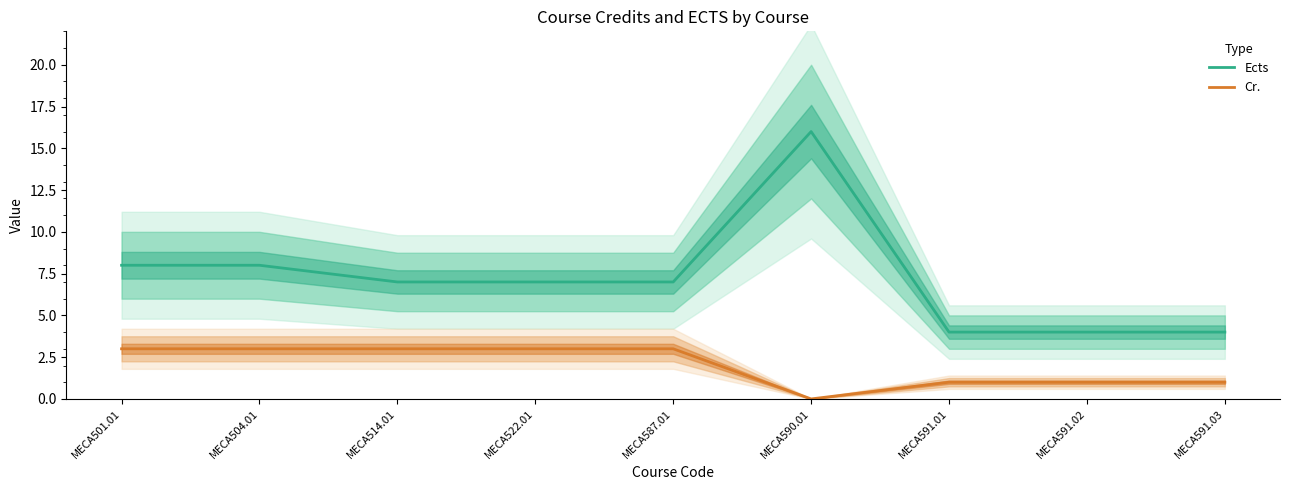

At which category is the sum across all series the highest?

MECA590.01